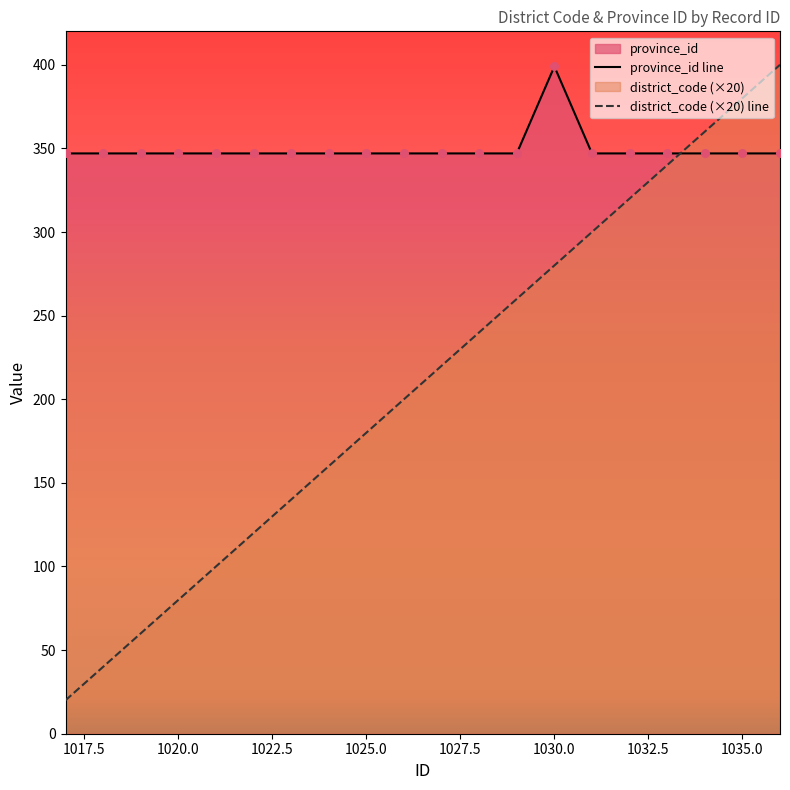

Which series has the largest total across all categories?

province_id line